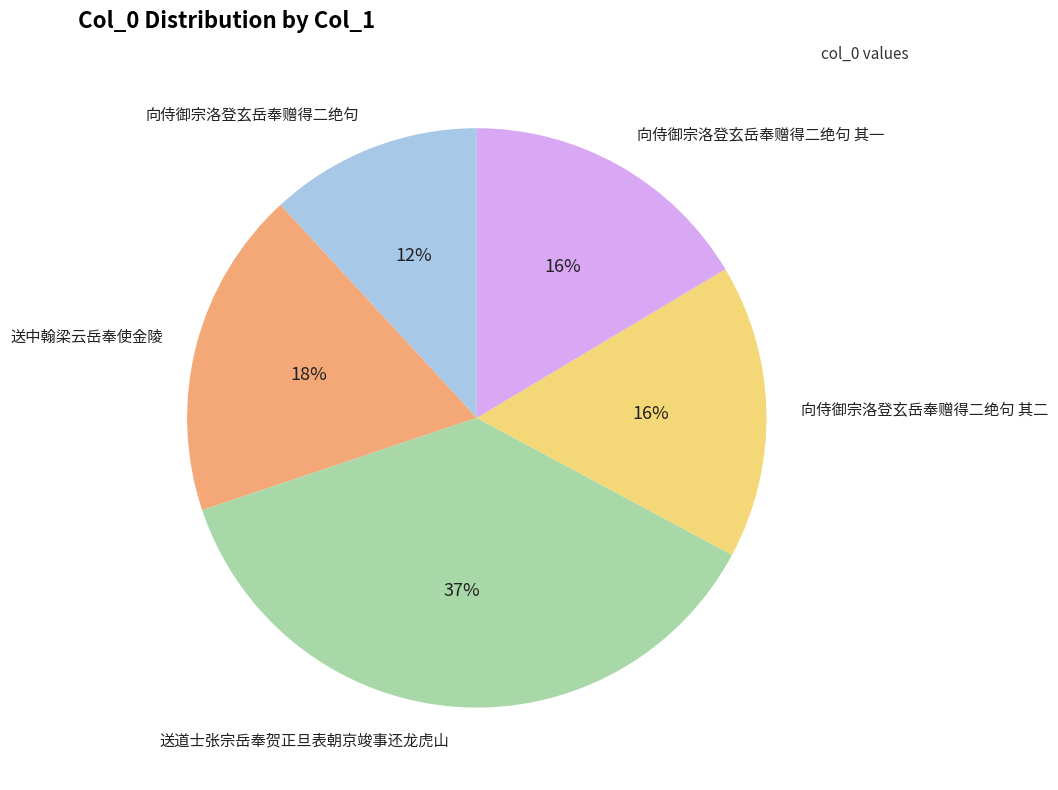

Which has a higher value, 送中翰梁云岳奉使金陵 or 向侍御宗洛登玄岳奉赠得二绝句?

送中翰梁云岳奉使金陵